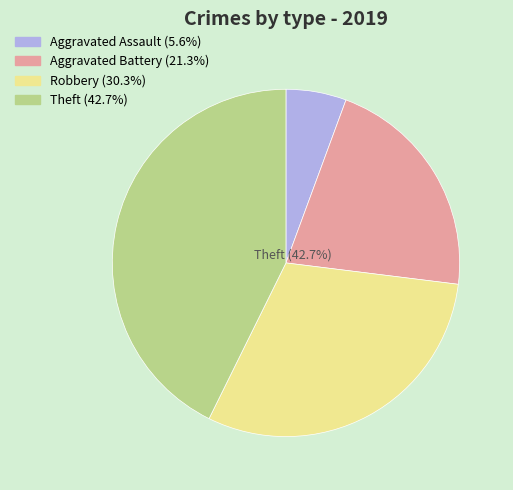

Rank the categories by value from lowest to highest.

Aggravated Assault, Aggravated Battery, Robbery, Theft